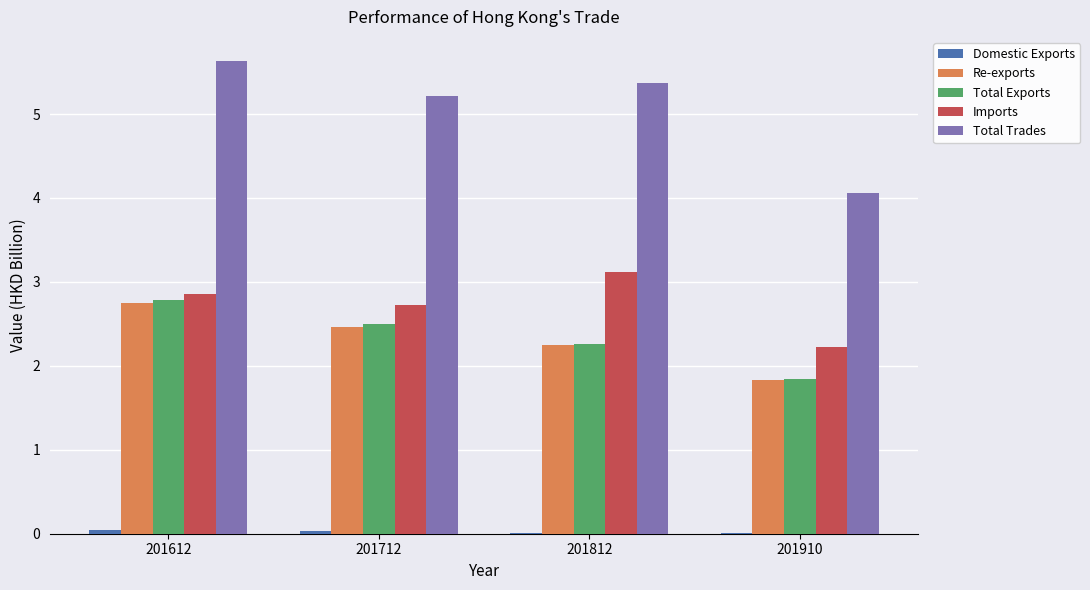

What is the greatest value displayed?

5.6